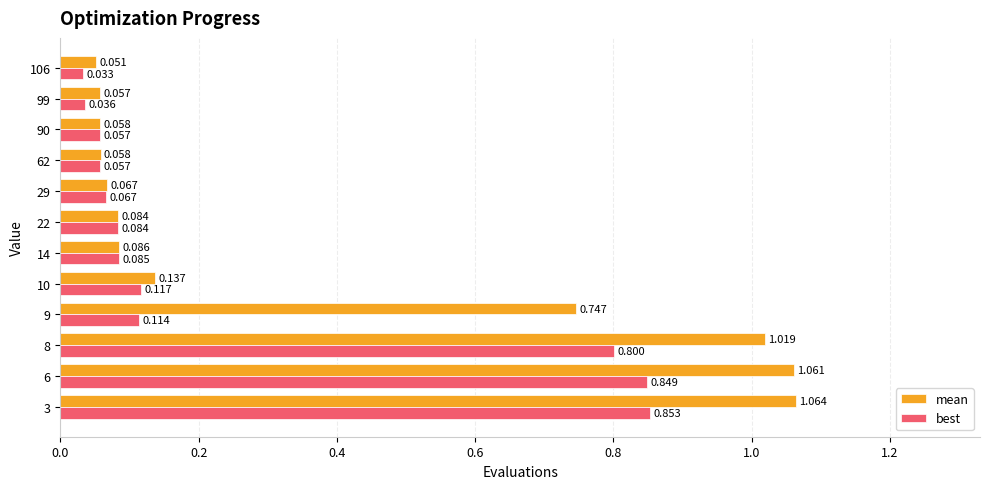

Is the value of mean at 106 greater than the value of best at 6?

No